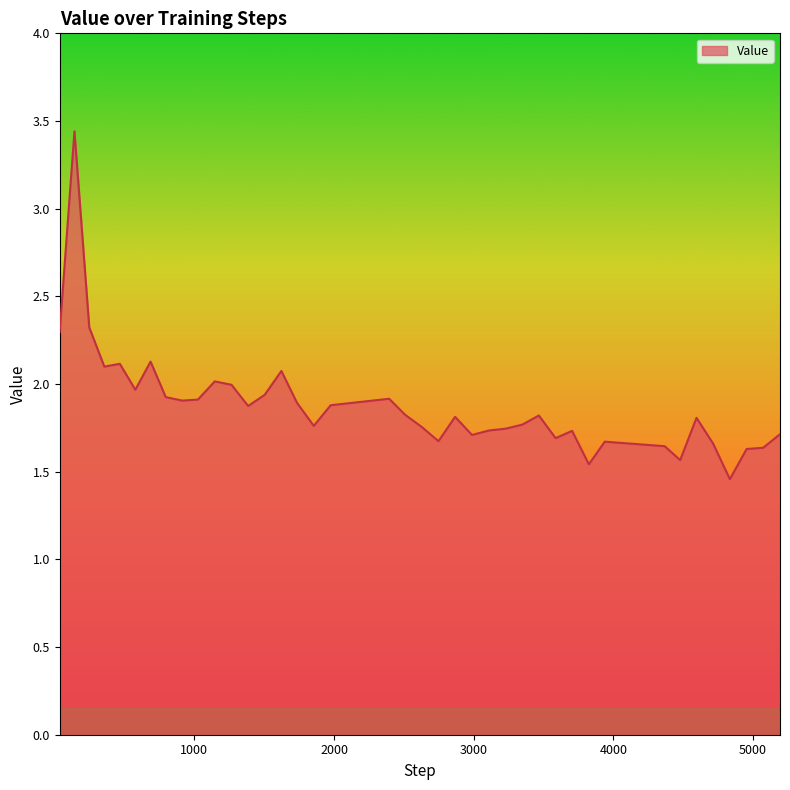

What is the difference between the maximum and minimum values?

2.0